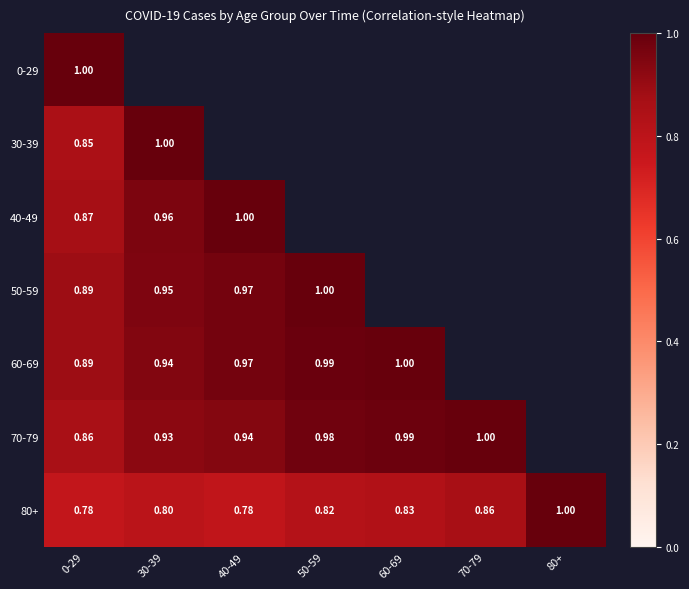

What is the difference between the highest and lowest values at 70-79?

0.1